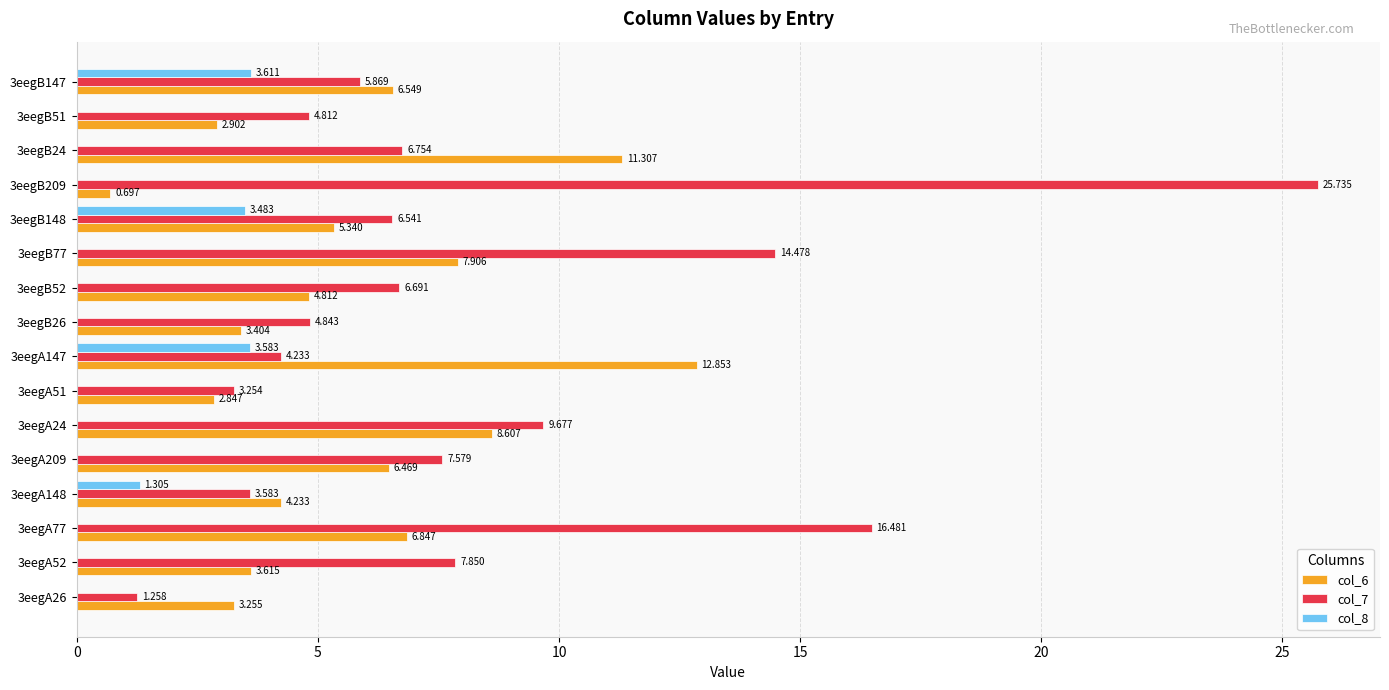

Is the value of col_8 at 3eegA51 greater than the value of col_7 at 3eegA209?

No